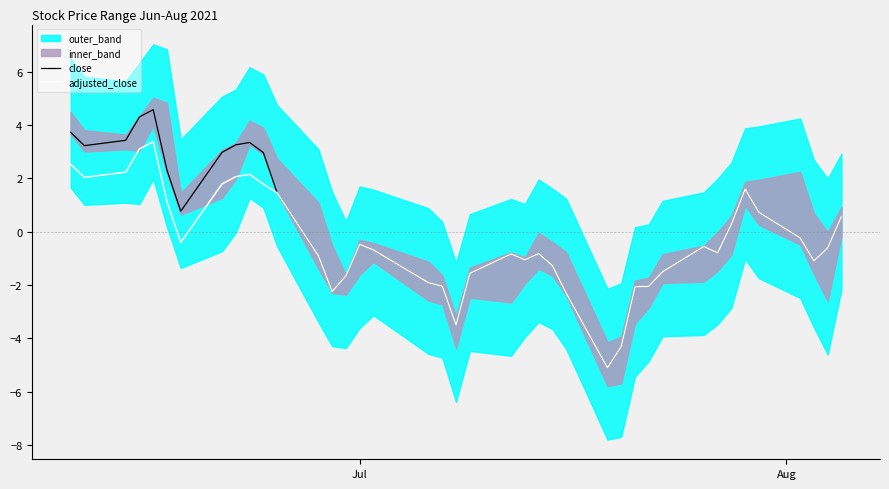

What is the maximum value for adjusted_close?

3.4